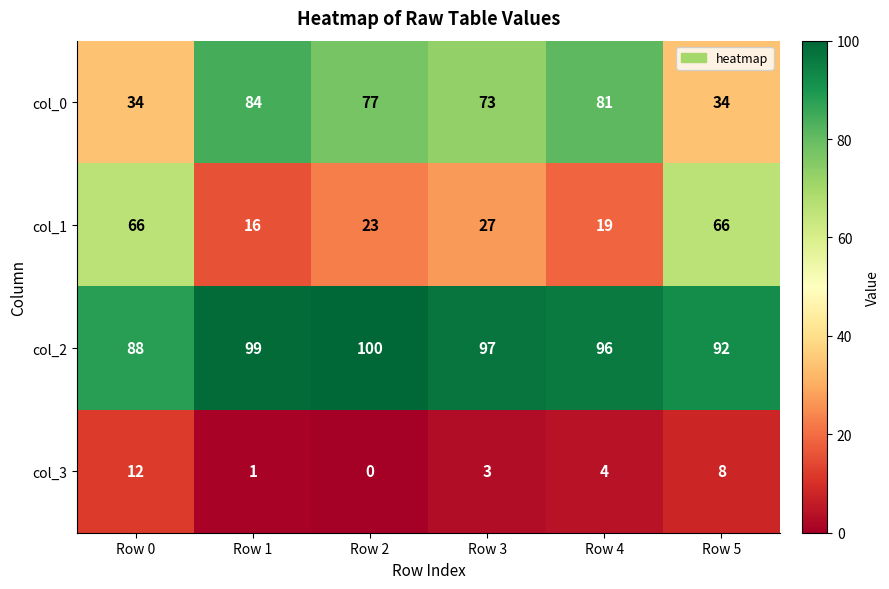

What is the spread (max minus min) of values at Row 0?

76